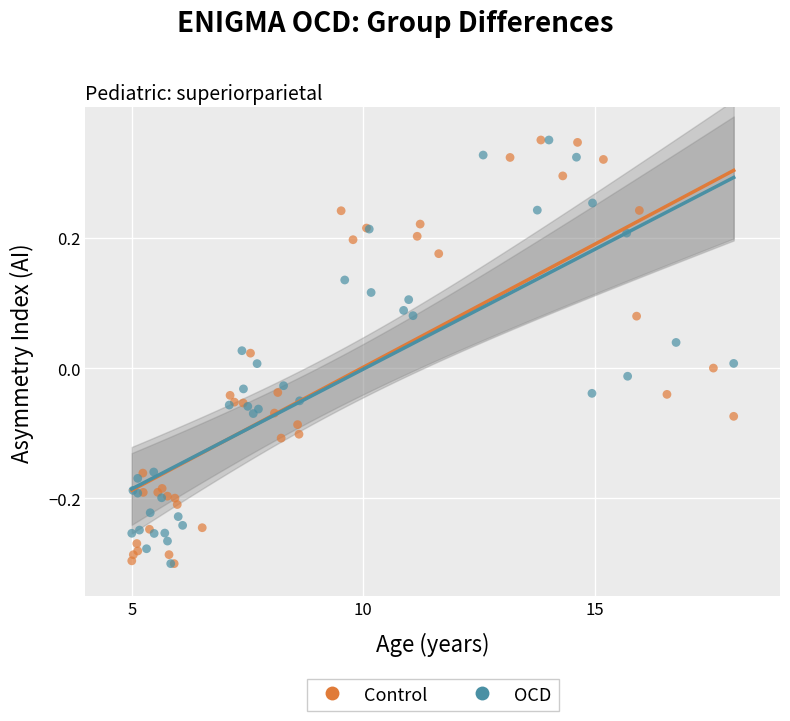

What are all the series names shown in the legend?

Control, OCD